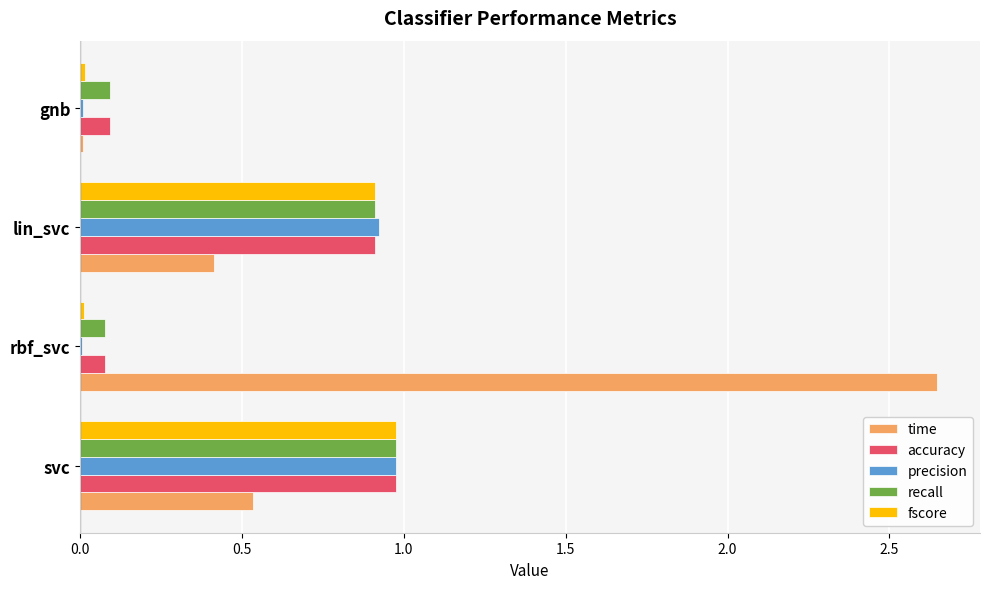

Is the value of time at svc greater than the value of accuracy at svc?

No